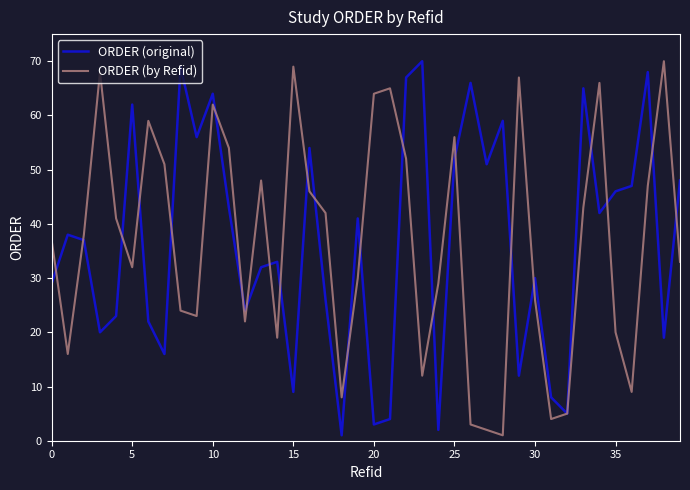

What is the difference between the second highest and minimum values in the ORDER (original) series?

68